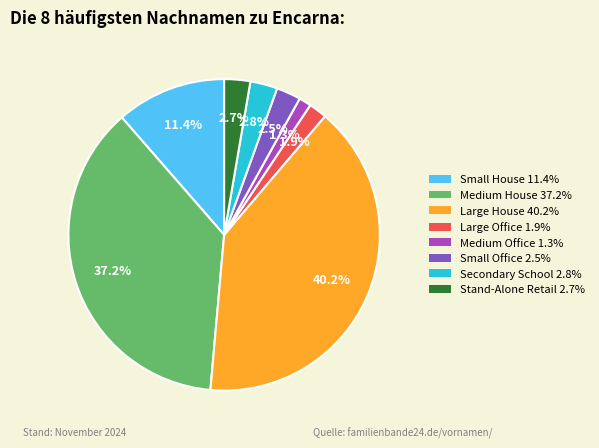

Approximately how many times larger is the value at Medium Office 1.3% compared to Large Office 1.9%?

0.7